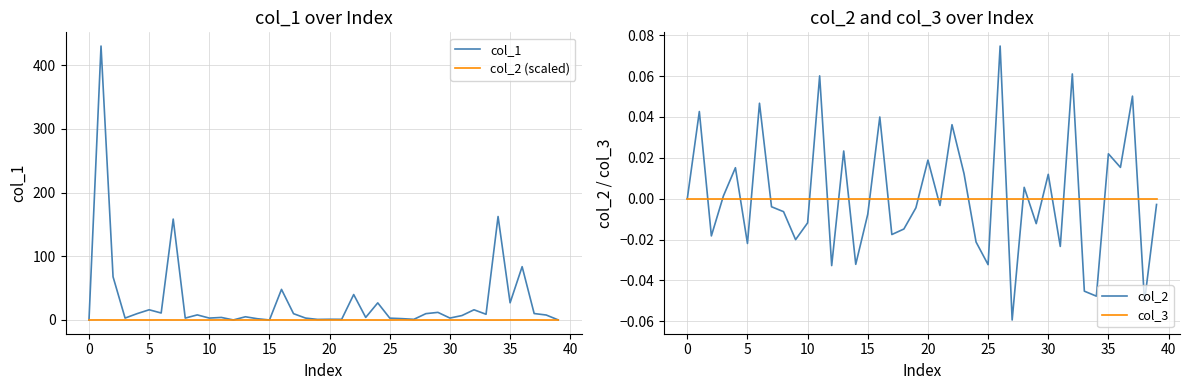

What is the label of the 14th point from the left?

13